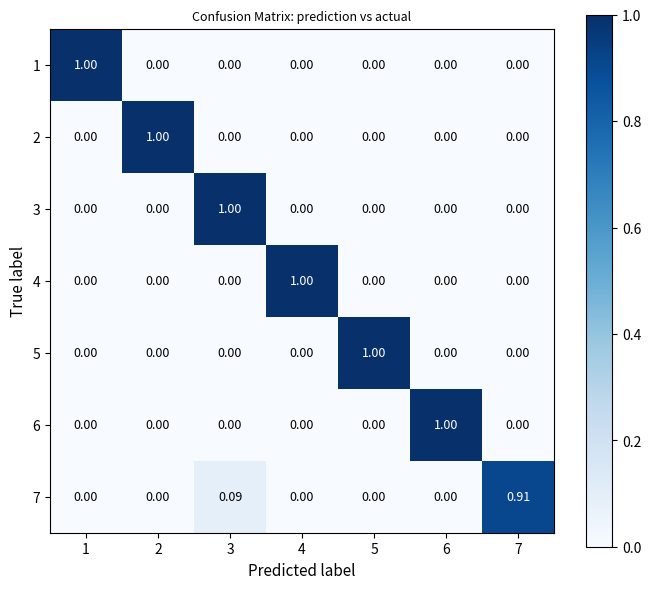

How many data points in 2 are above 0?

1